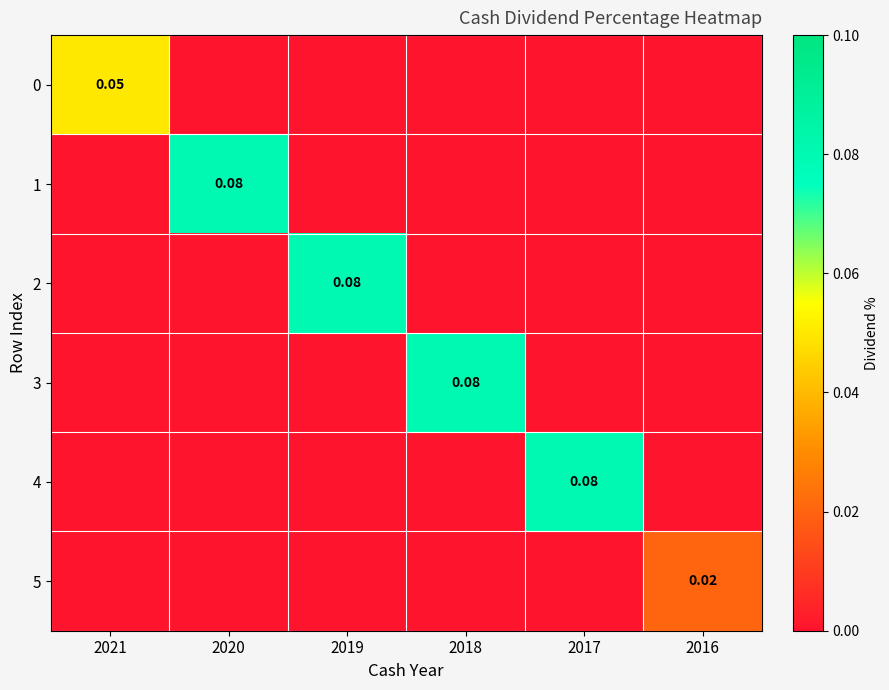

Rank the series at 2016 from lowest to highest value.

0, 1, 2, 3, 4, 5